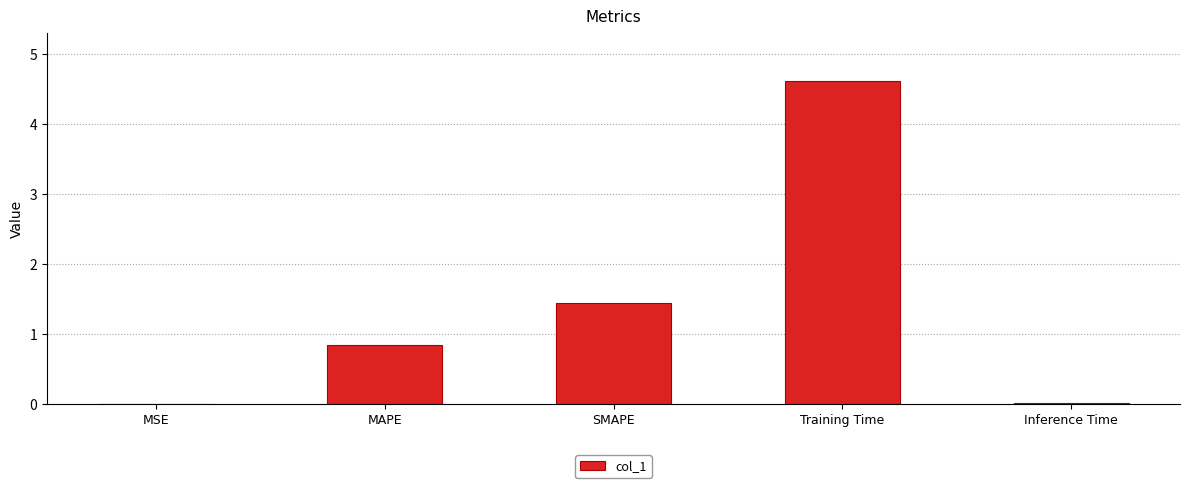

What is the greatest value displayed?

4.6